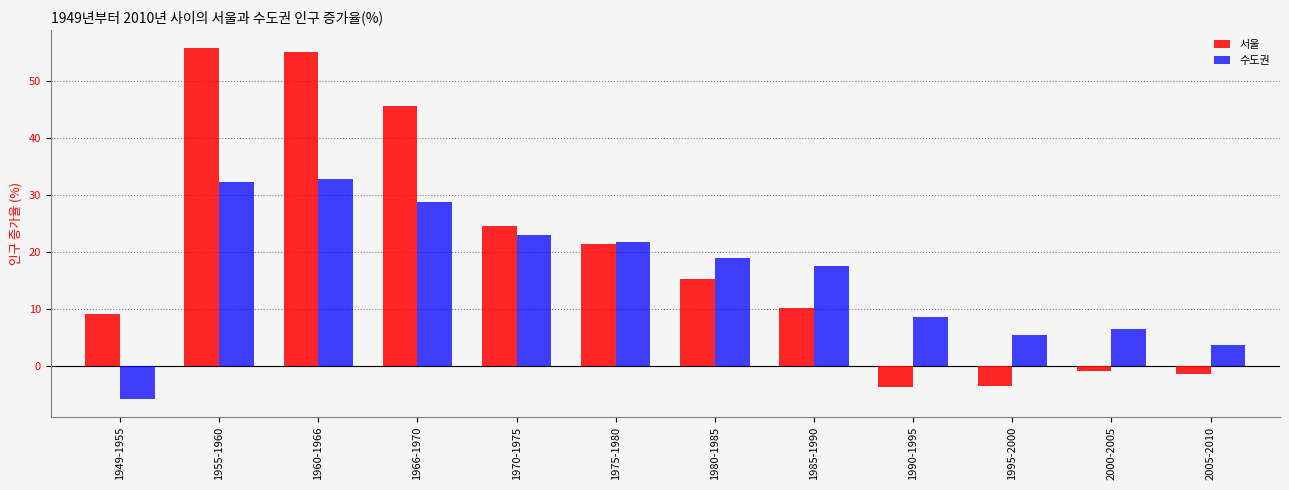

True or false: 수도권 has a value of 15.4 at 1966-1970.

False